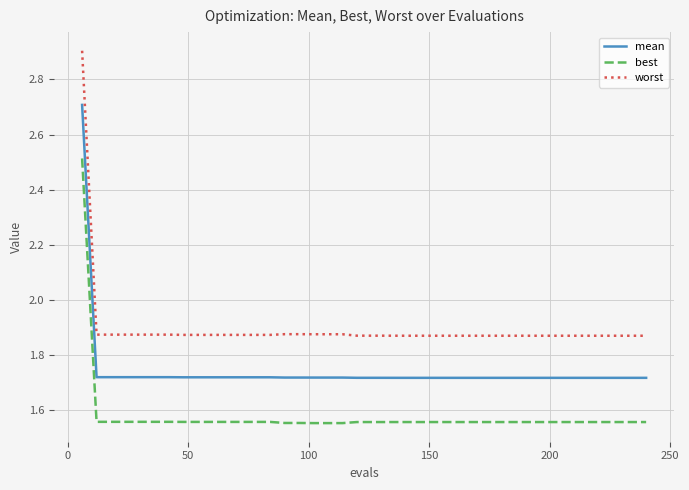

Which series has the largest total across all categories?

worst